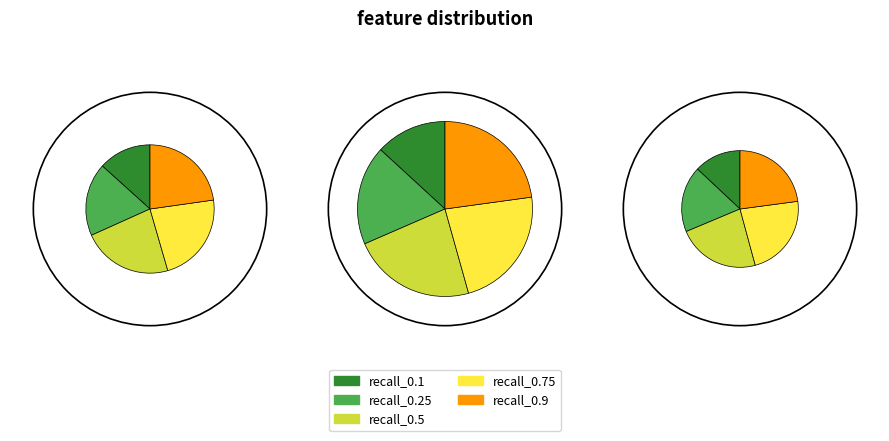

To the nearest percent, what portion does recall_0.5 represent?

23%